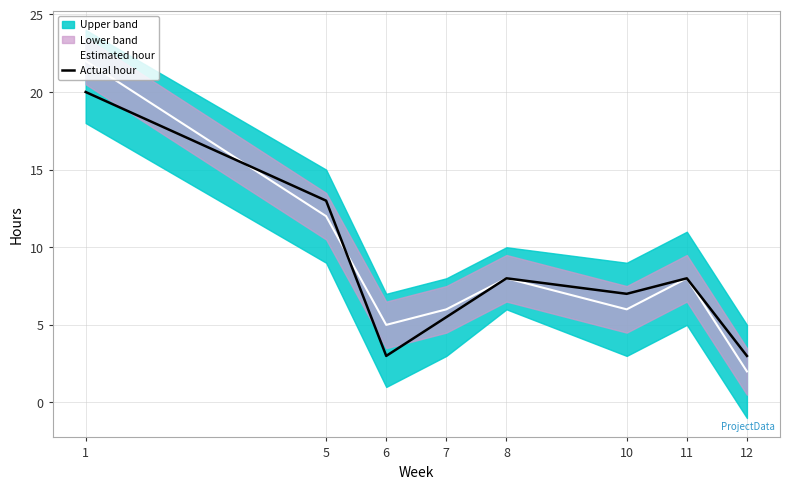

True or false: Actual hour and Estimated hour cross at least once.

True